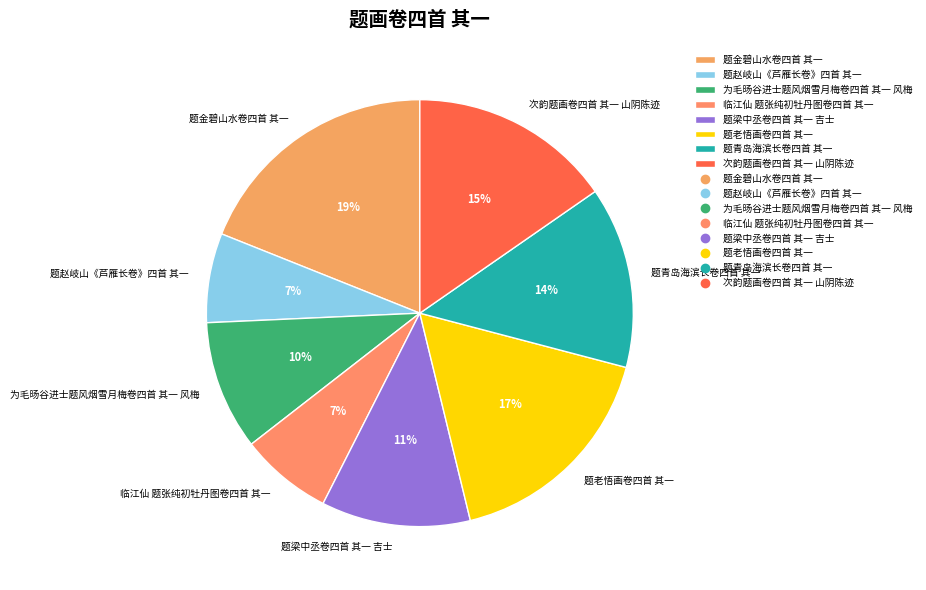

True or false: 临江仙 题张纯初牡丹图卷四首 其一 accounts for 1% of the total.

False